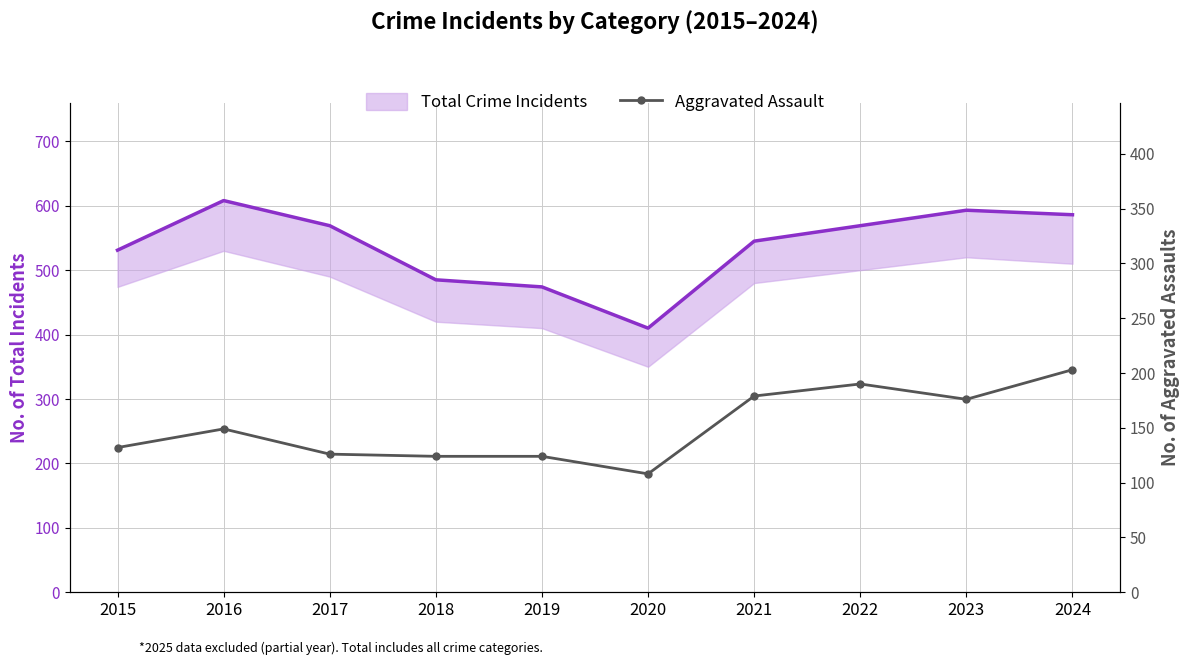

Reading right to left, extract all data points from this chart.

Total Crime Incidents: 586	593	569	545	410	474	485	569	608	531
Aggravated Assault: 203	176	190	179	108	124	124	126	149	132